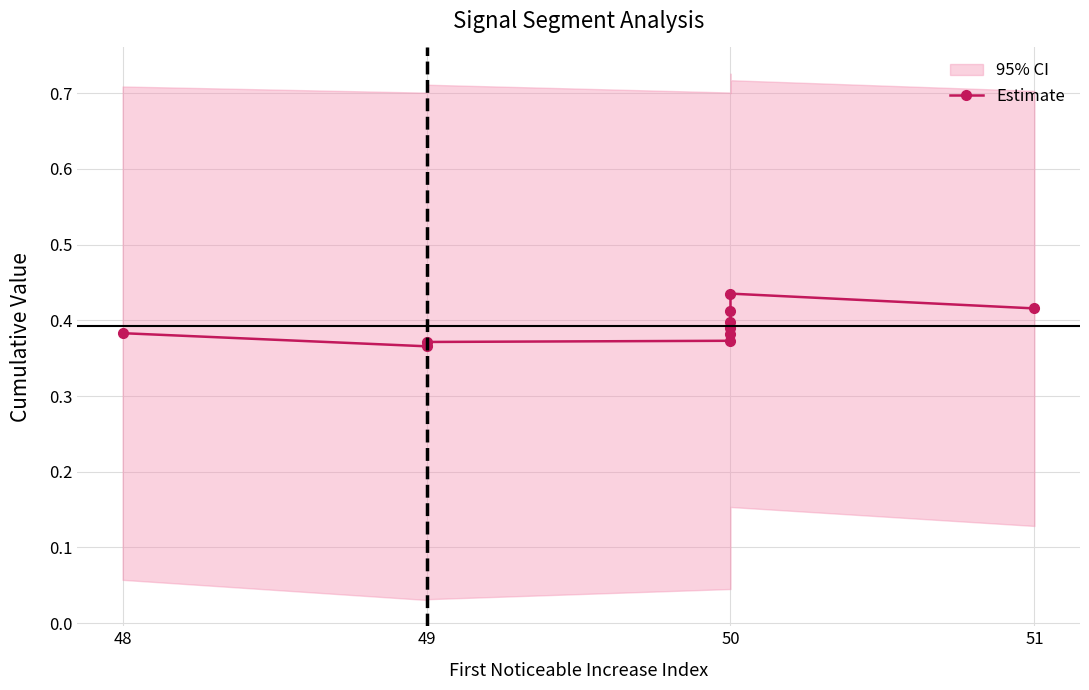

Where is the first local maximum?

50